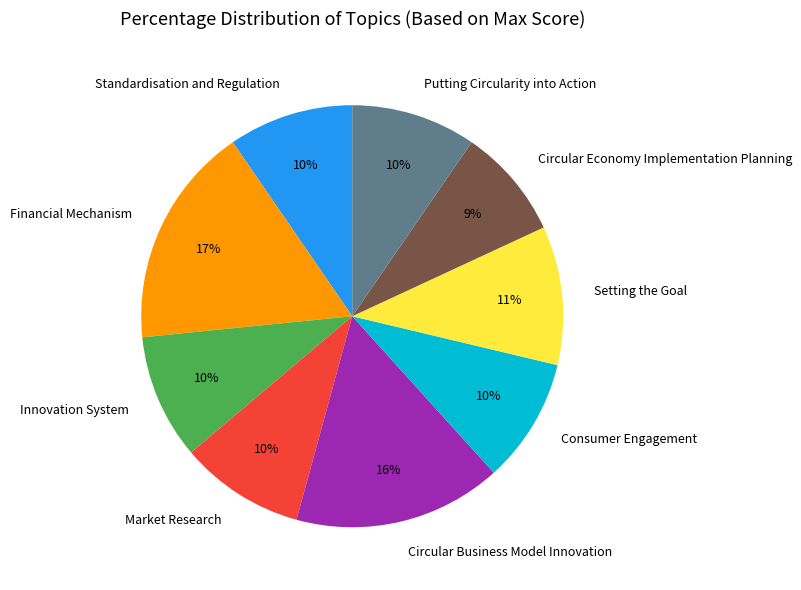

To the nearest percent, what percentage of the pie is Consumer Engagement?

10%